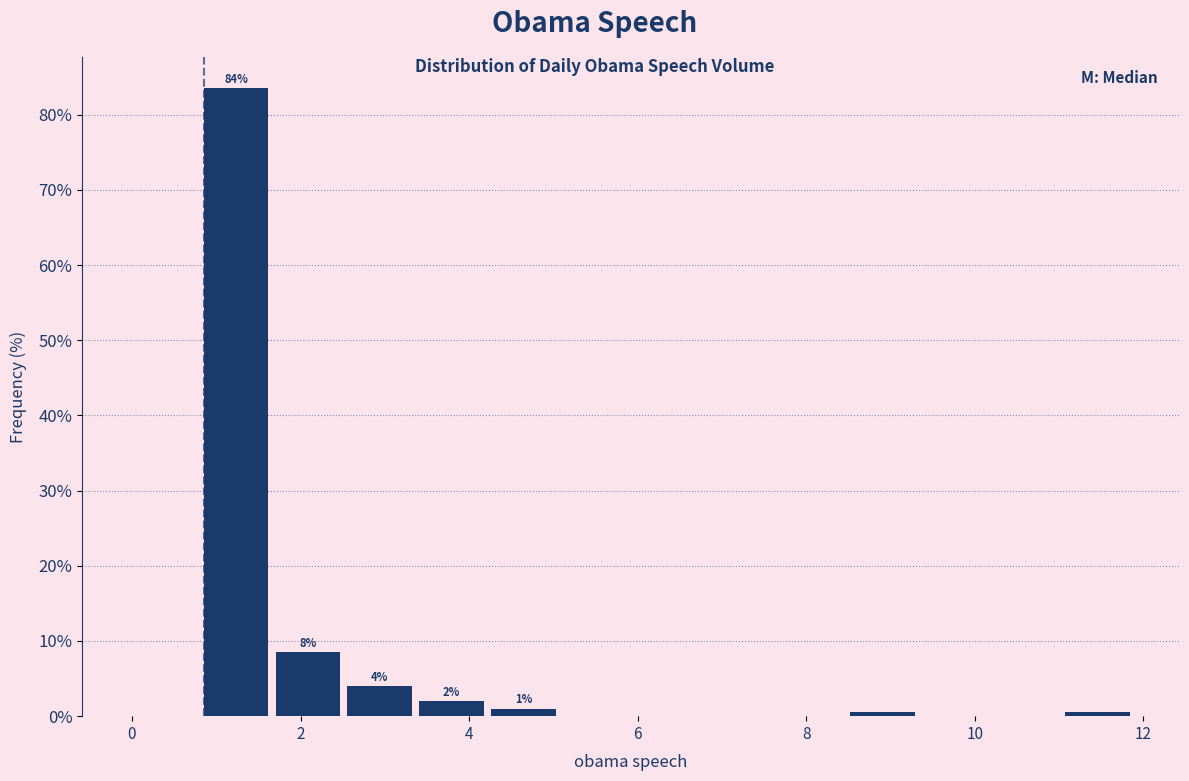

Which range on the x-axis has the tallest bar?

0.8 to 1.8